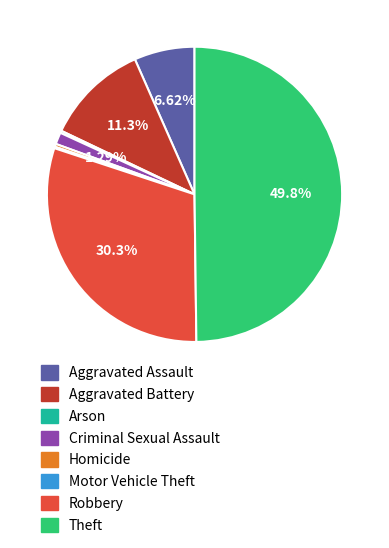

To the nearest percent, what portion does Aggravated Battery represent?

11%